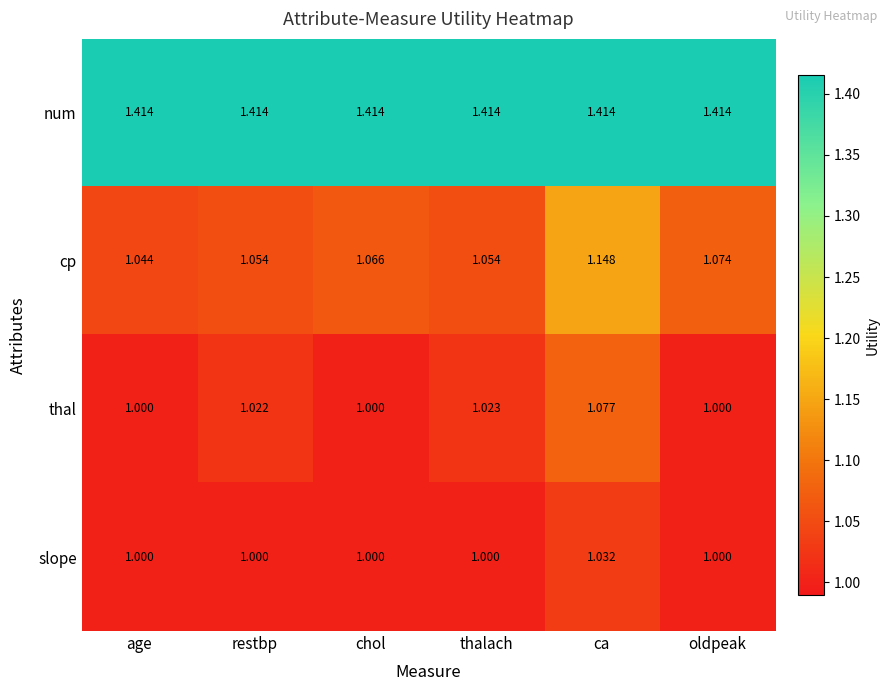

Which series changed the most between ca and oldpeak?

thal